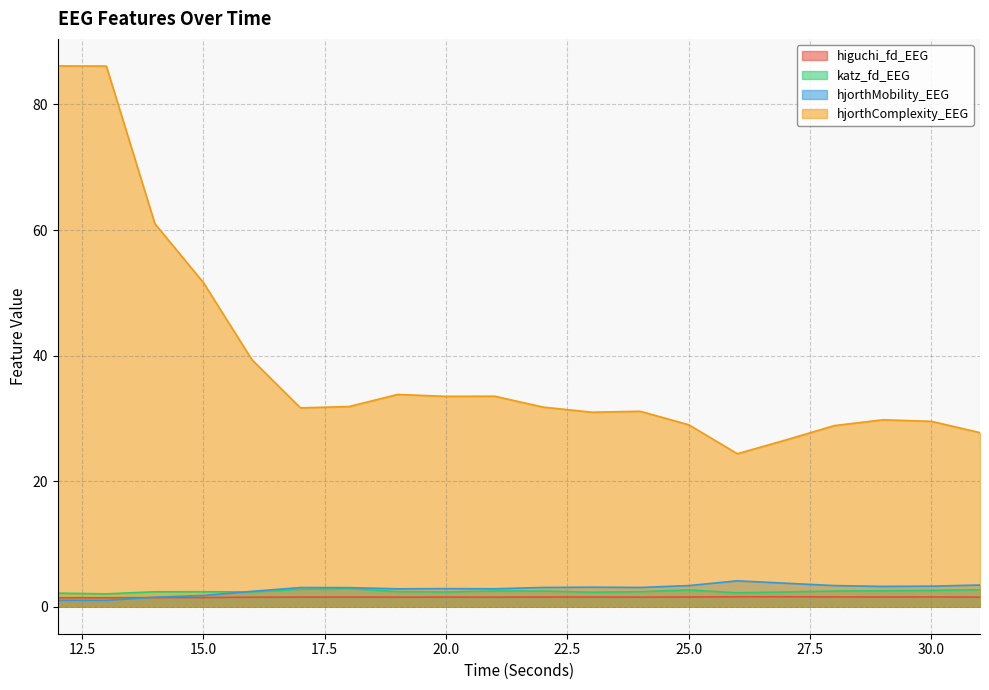

True or false: hjorthMobility_EEG and higuchi_fd_EEG intersect in this chart.

True